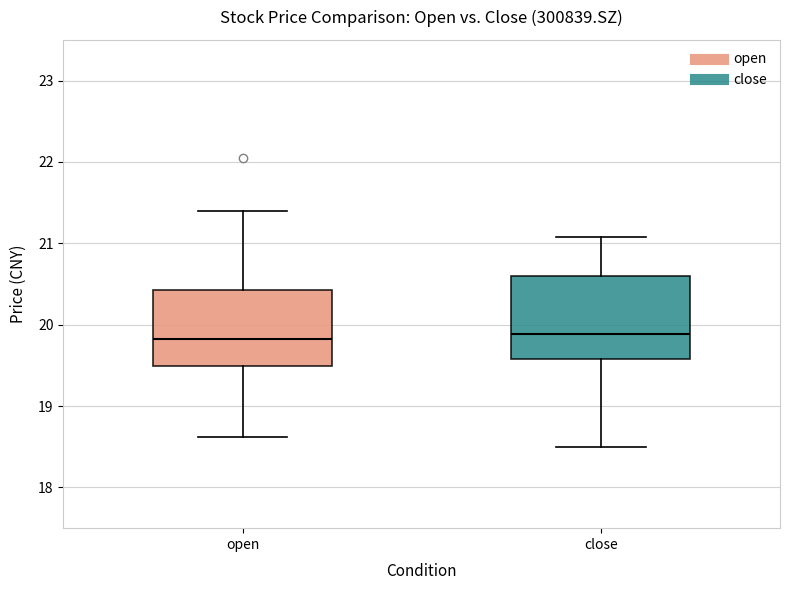

Where does the lower whisker of the box for close end on the y-axis? The values are not printed on the chart, so give them approximately, as read against the axis.

18.5